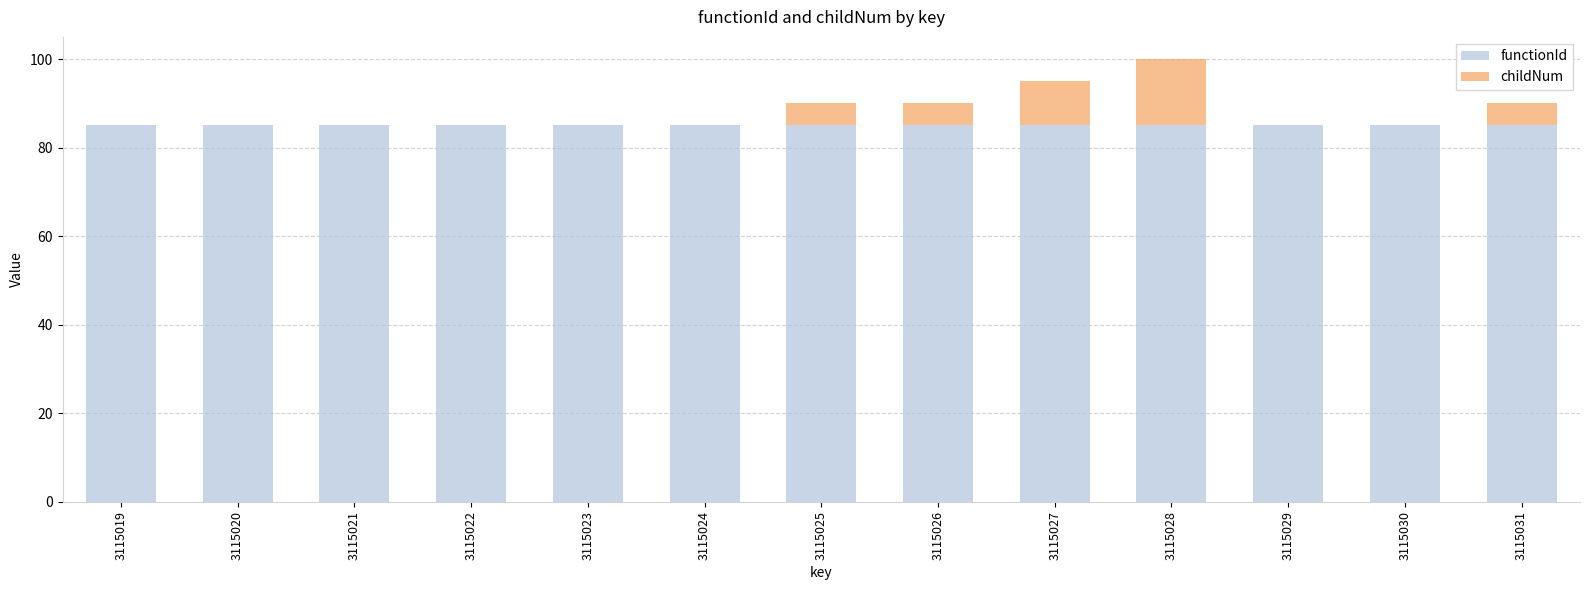

What is the total value across all series at 3115030?

85